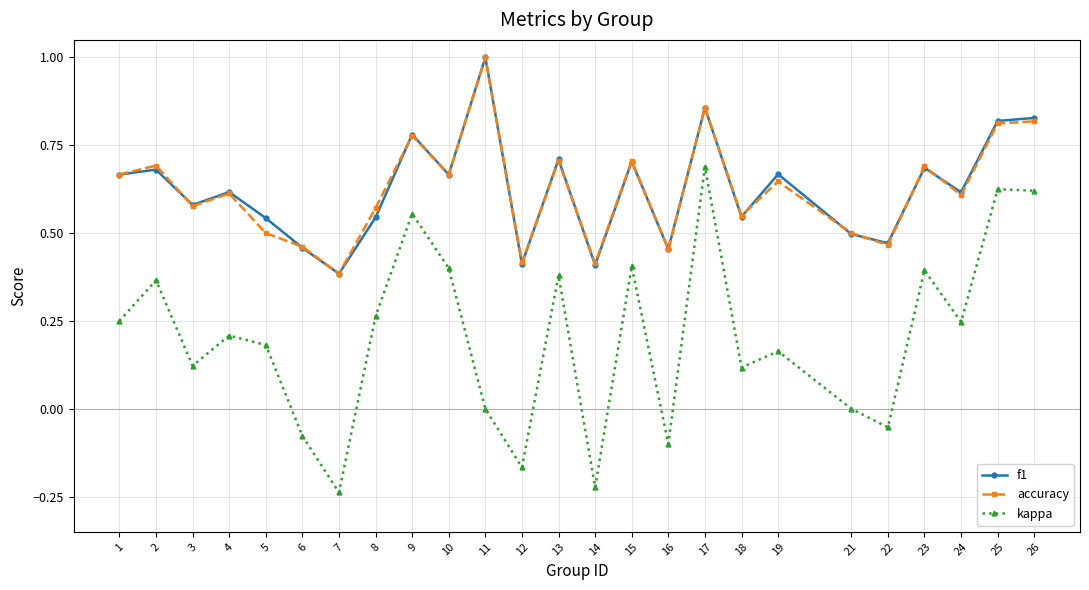

What is the total value across all series at 18?

1.2